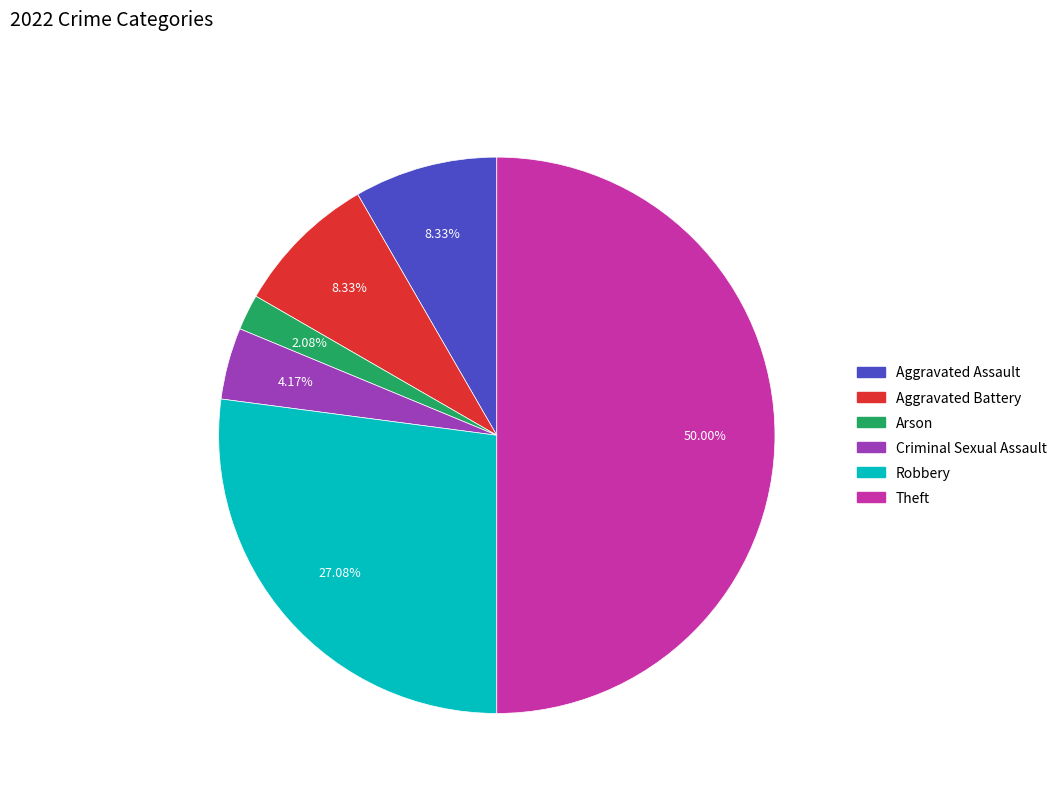

Does Aggravated Battery account for over 50% of the chart?

No